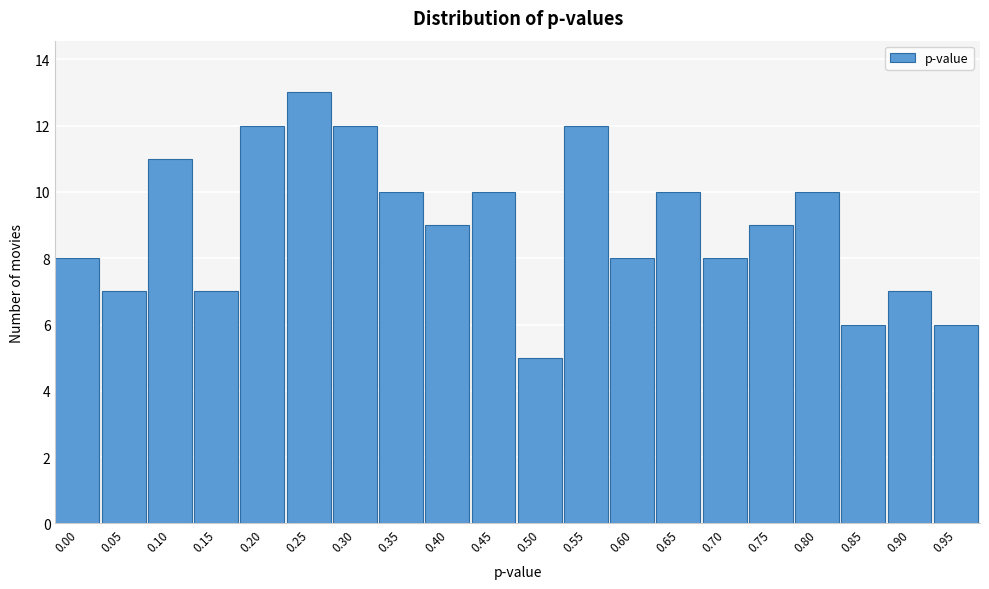

Reading left to right, list all the values displayed in this chart.

0.00=8	0.05=7	0.10=11	0.15=7	0.20=12	0.25=13	0.30=12	0.35=10	0.40=9	0.45=10	0.50=5	0.55=12	0.60=8	0.65=10	0.70=8	0.75=9	0.80=10	0.85=6	0.90=7	0.95=6